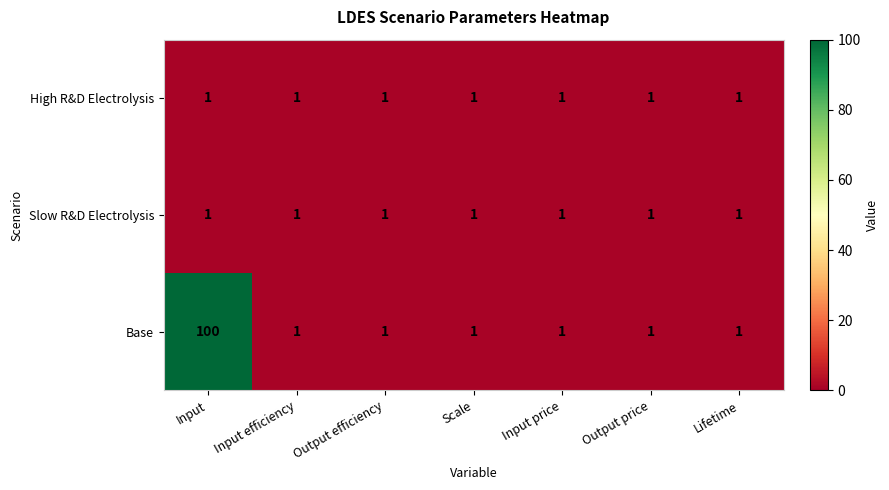

The Slow R&D Electrolysis series shows 1 at Input price. True or false?

True